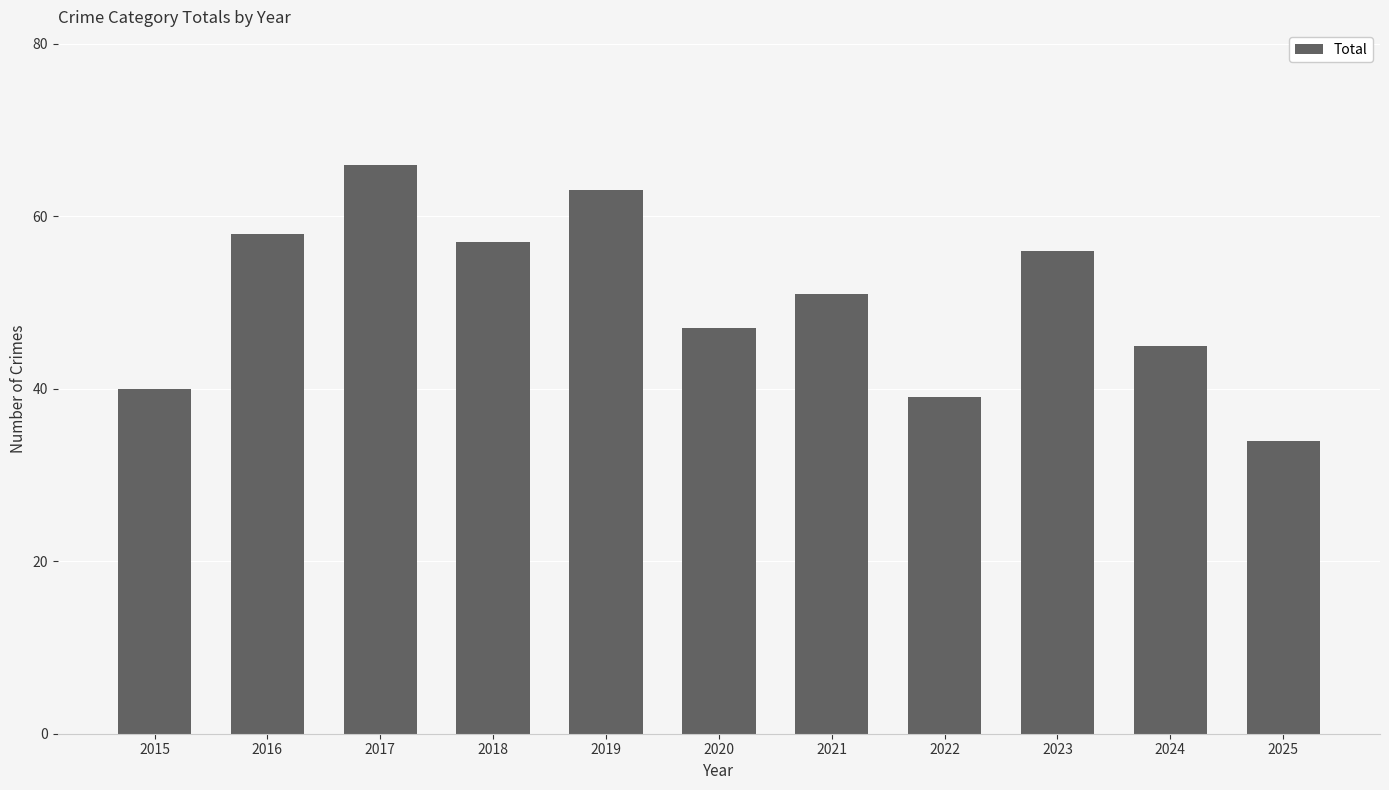

What is the sum of all values?

556